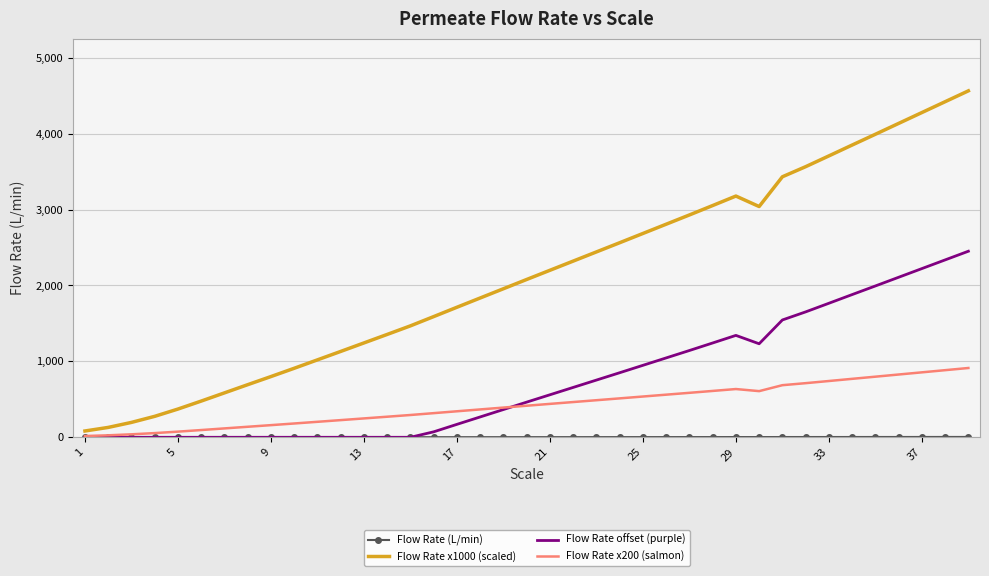

Which series has the widest spread of values?

Flow Rate x1000 (scaled)